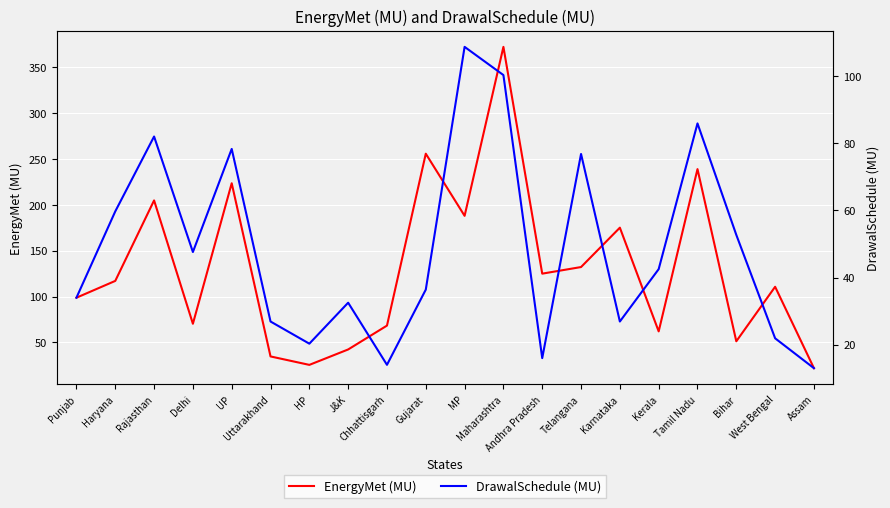

True or false: DrawalSchedule (MU) has a value of 100.3 at Maharashtra.

True